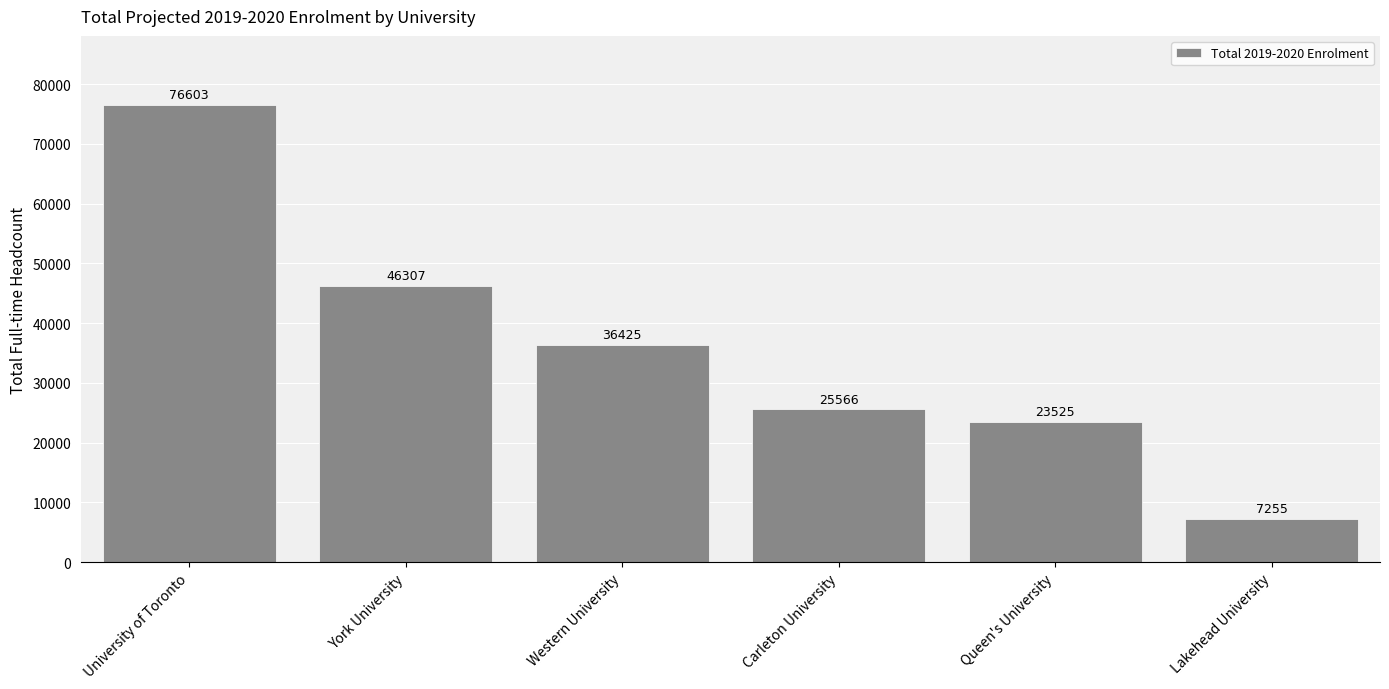

What is the ratio of the value at Carleton University to the value at York University?

0.6